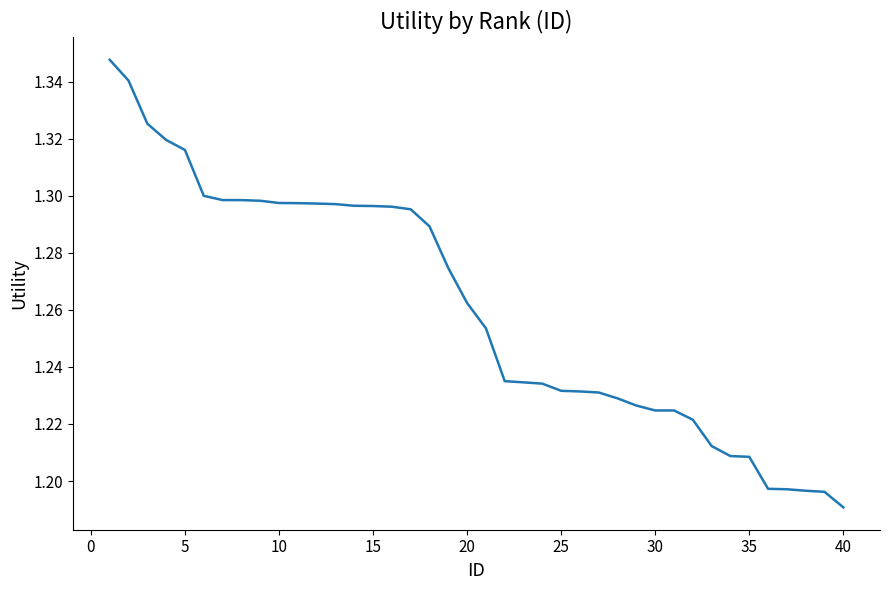

How many lines are shown in the chart?

1